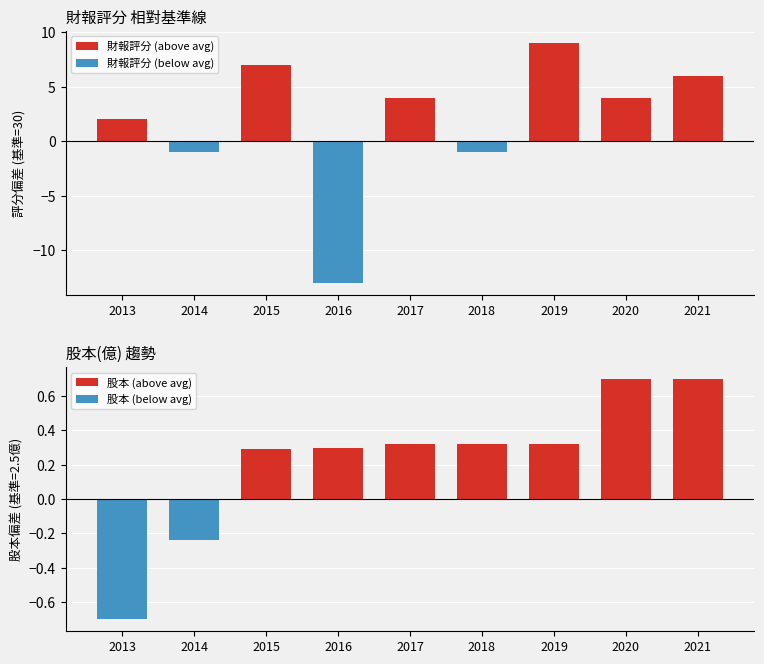

How many positive values does the 股本 (above avg) series have?

7